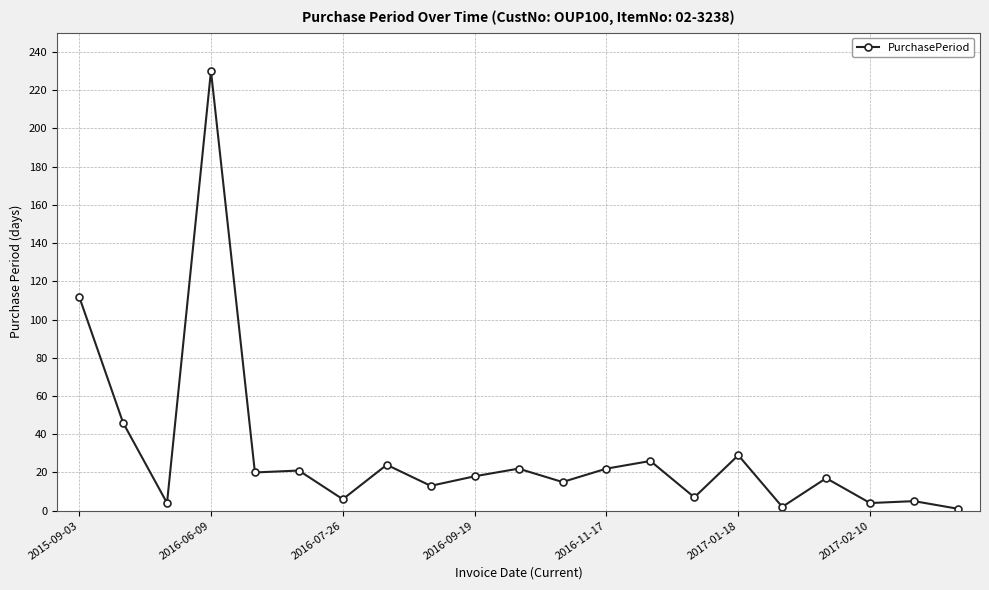

Is this an area chart (filled region under the line)?

No